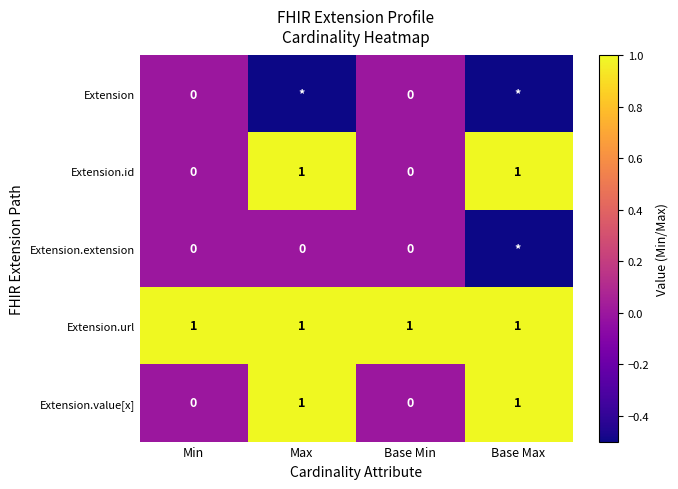

What is the difference between the Extension.id values at Base Min and Max?

1.0